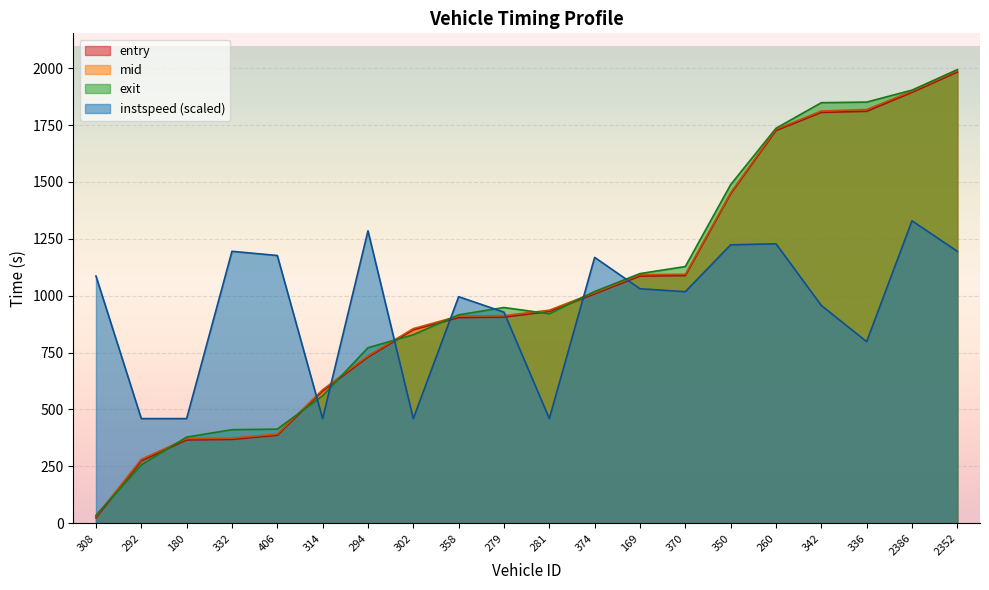

How many times do mid and instspeed cross each other?

7